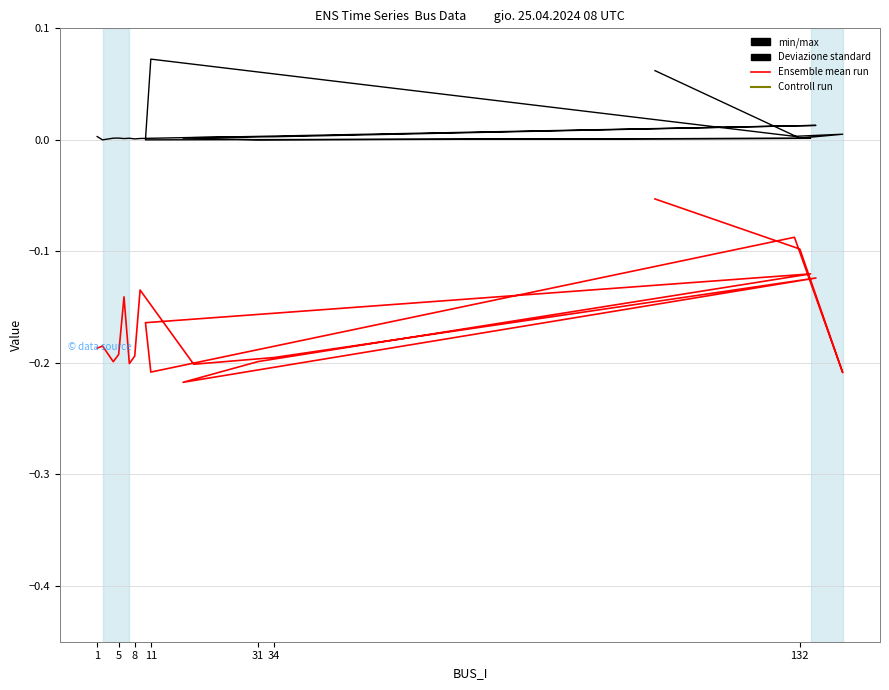

At which label does Va reach its minimum?

11